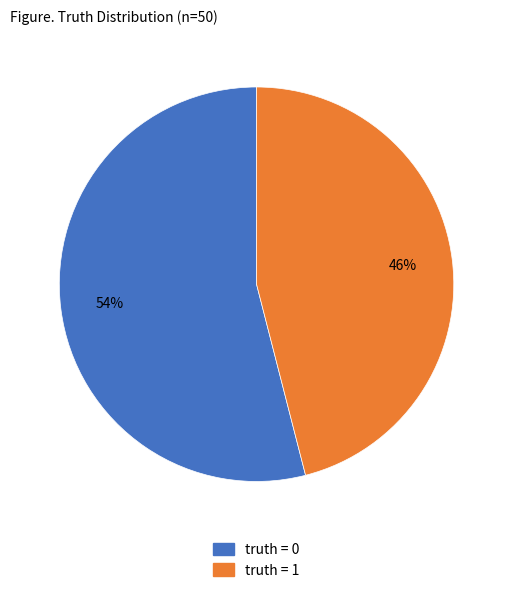

Does truth = 1 represent more than half of the total?

No